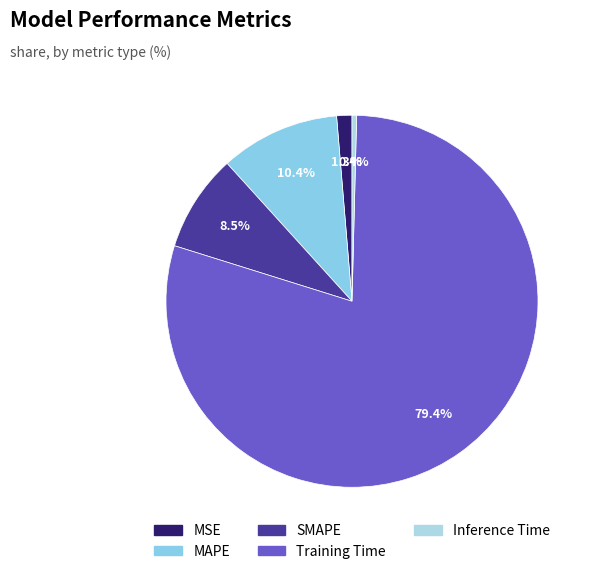

To the nearest percent, what is the difference between the Training Time and MAPE slice percentages?

69%